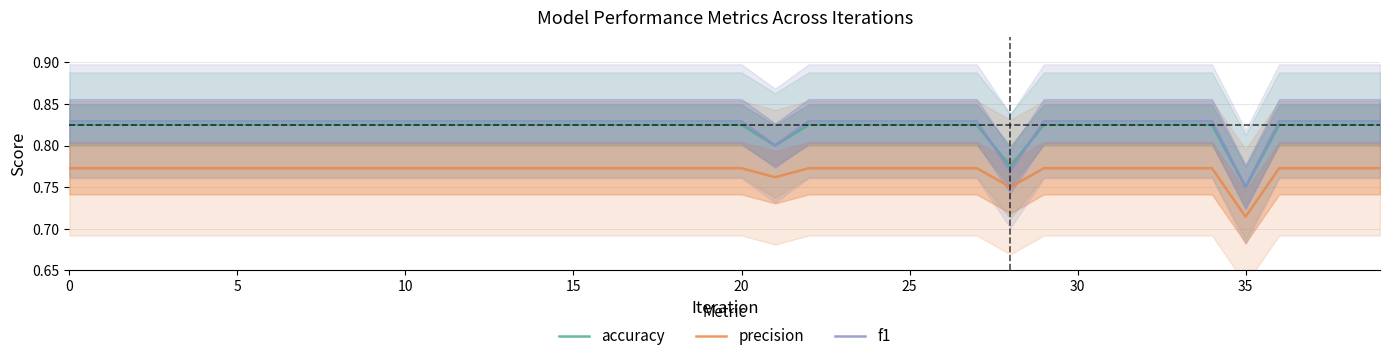

What is the sum of all accuracy values?

32.9